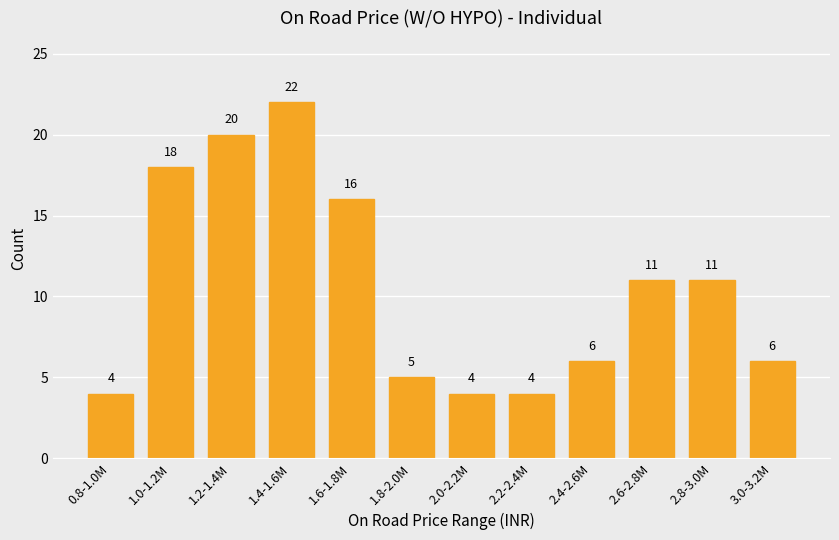

Reading right to left, transcribe all the data shown in this chart.

3.0-3.2M=6	2.8-3.0M=11	2.6-2.8M=11	2.4-2.6M=6	2.2-2.4M=4	2.0-2.2M=4	1.8-2.0M=5	1.6-1.8M=16	1.4-1.6M=22	1.2-1.4M=20	1.0-1.2M=18	0.8-1.0M=4